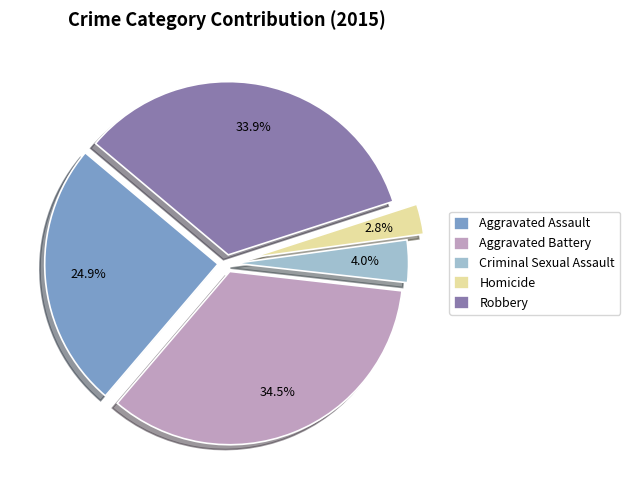

Which category has the smallest portion of the pie?

Homicide